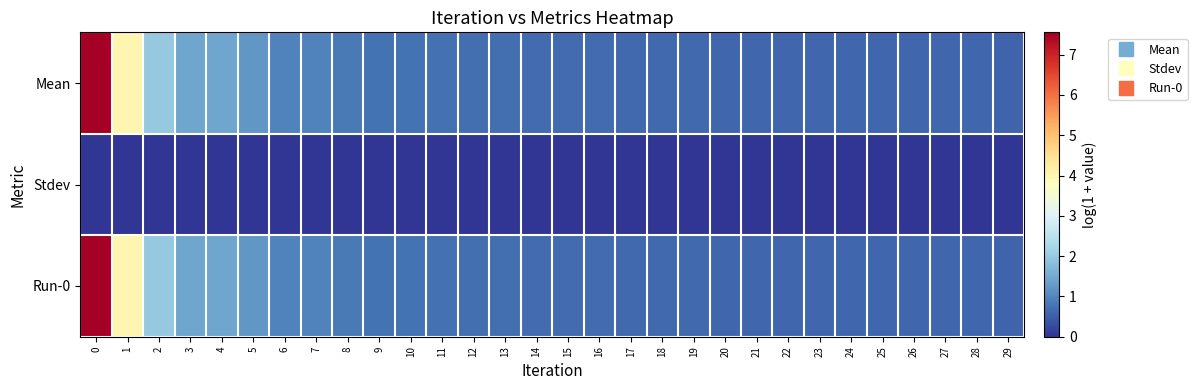

How many series are shown in this chart?

3